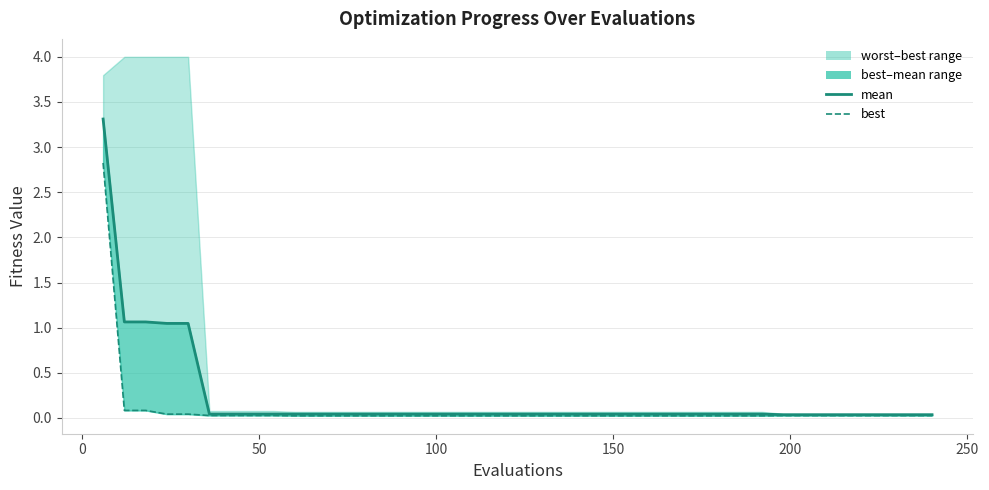

Which series has the largest range (max minus min)?

mean